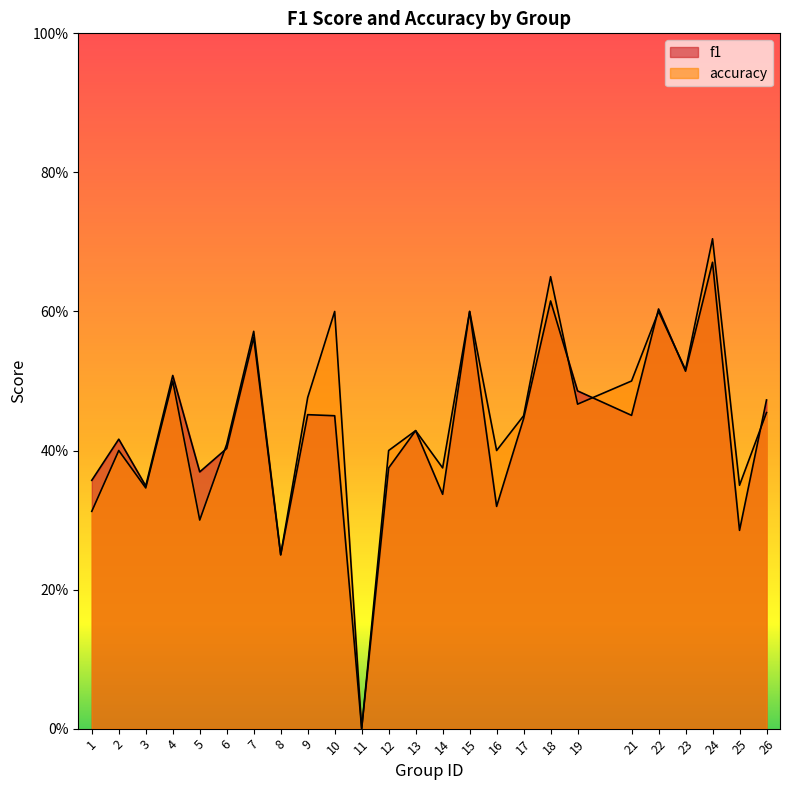

In accuracy, how many points are higher than both neighbors (excluding endpoints)?

9